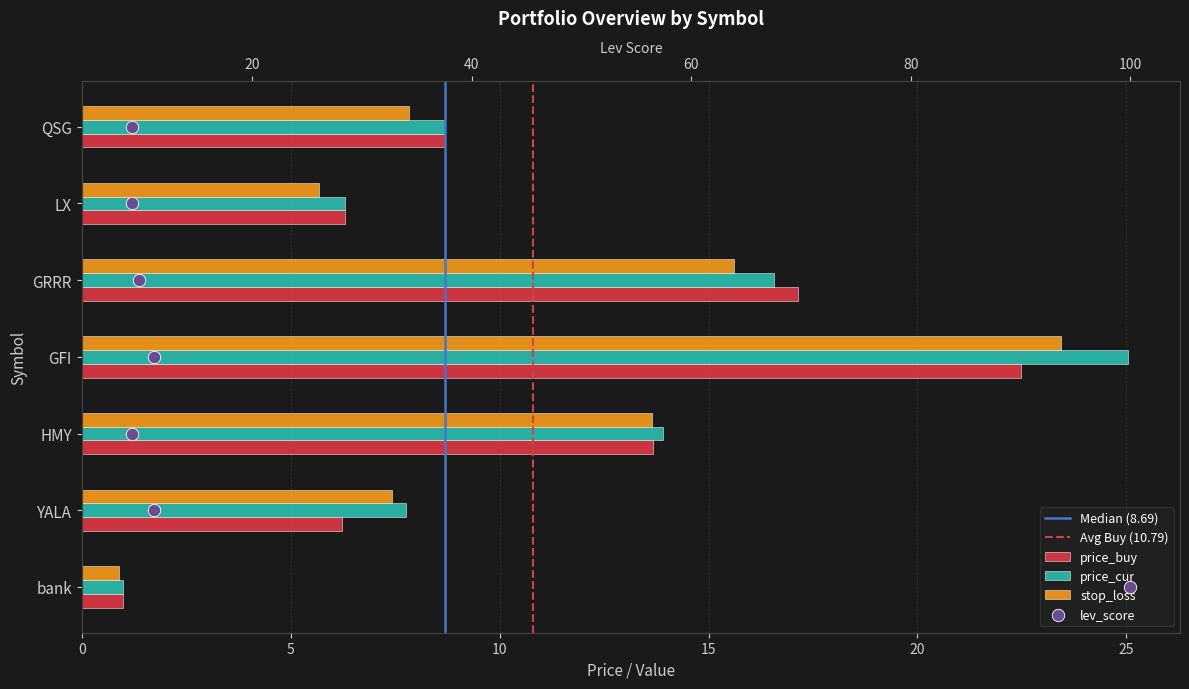

At how many categories does at least one series exceed 19?

1